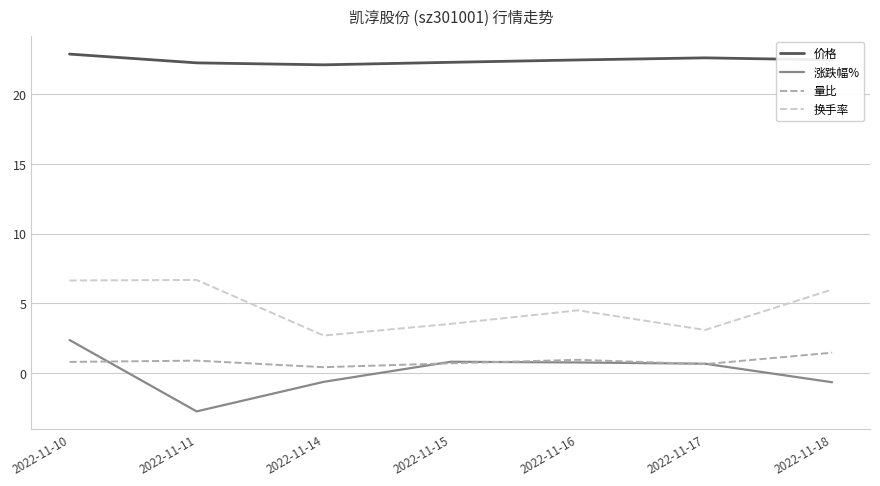

True or false: 涨跌幅% and 价格 cross at least once.

False